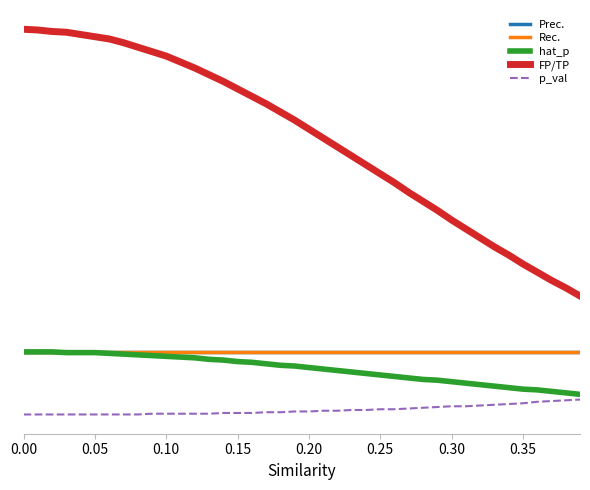

What is the label of the 7th point from the left?

0.30